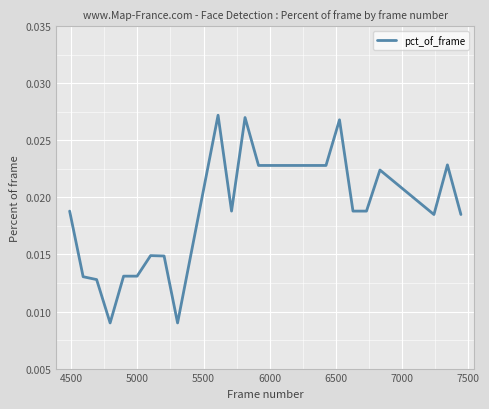

Does the chart display data point markers on the line(s)?

No